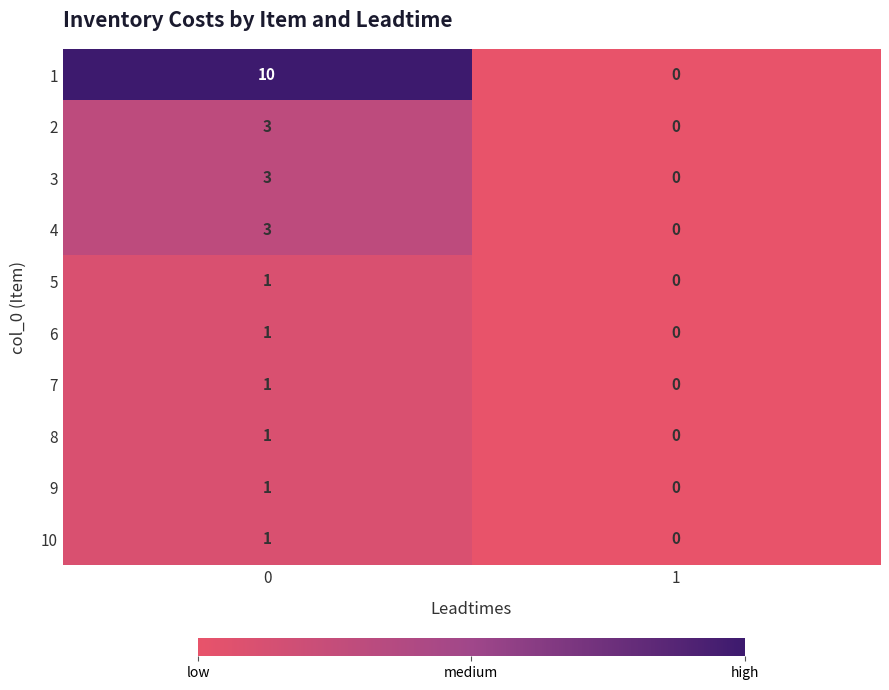

The 10 series shows 2 at 0. True or false?

False